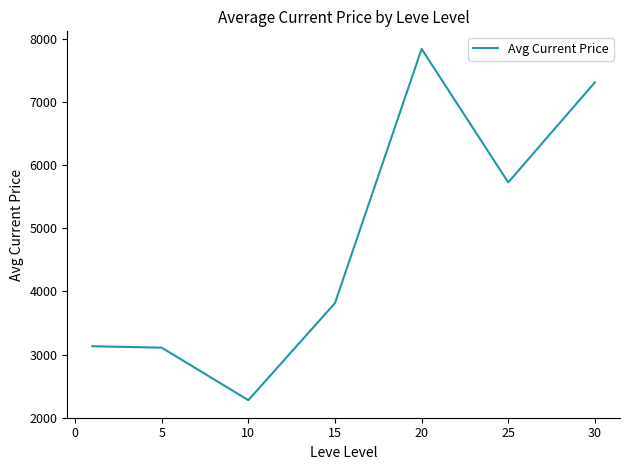

What is the difference between the maximum and second lowest values?

4730.5